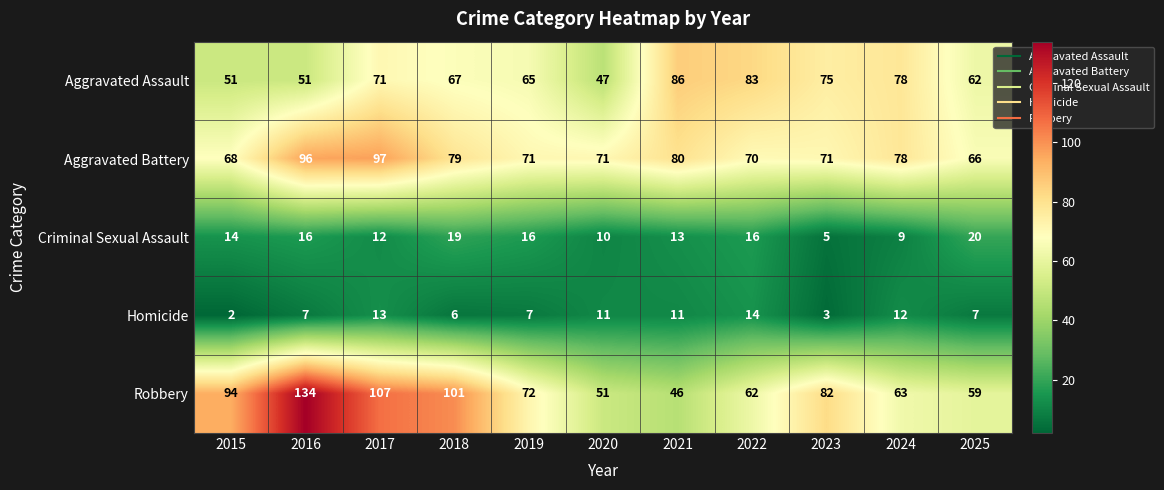

The value of Aggravated Assault at 2023 is 75. True or false?

True